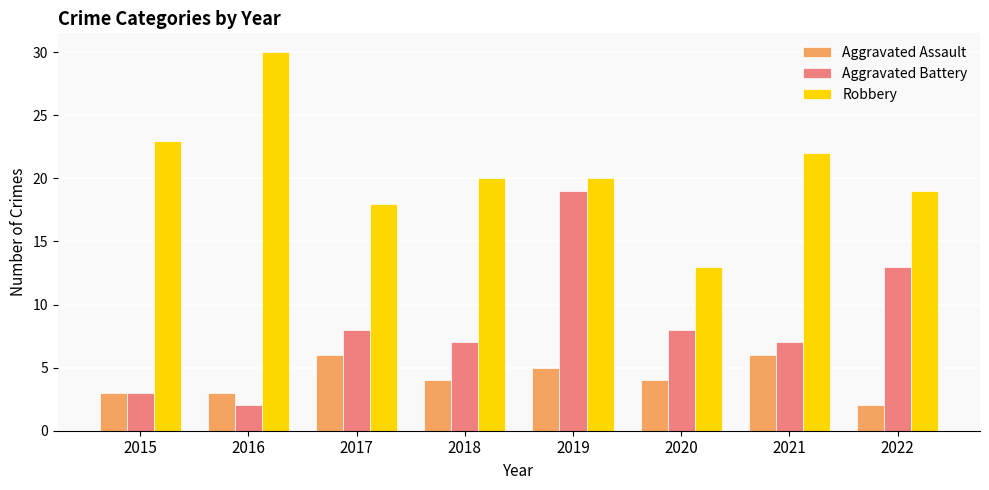

Count the number of categories in the chart.

8